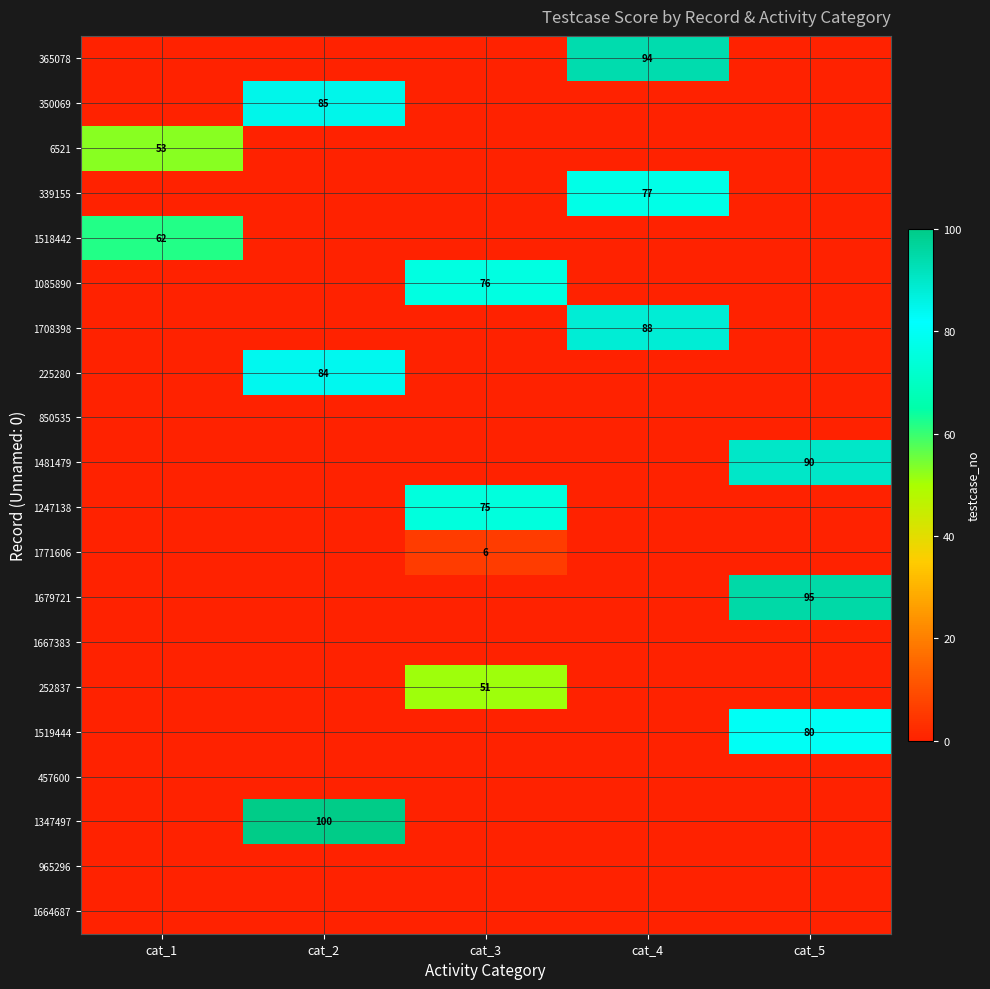

True or false: 6521 has a value of 34 at cat_1.

False